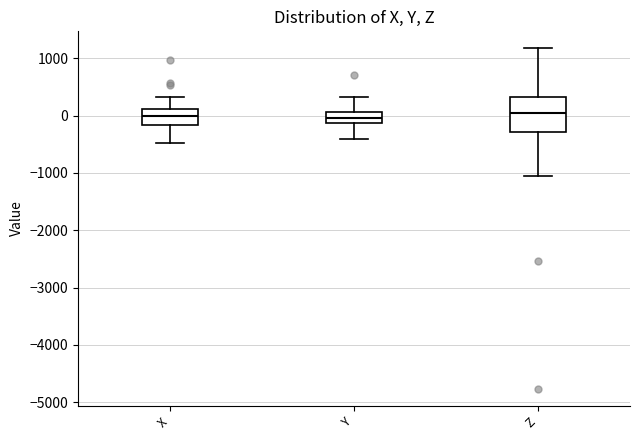

Which box is the tallest, from its lower edge to its upper edge?

Z